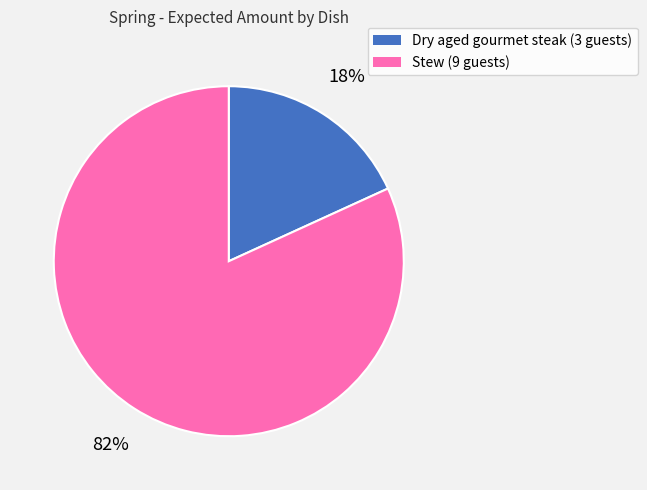

Do Stew (9 guests) and Dry aged gourmet steak (3 guests) together represent more than half of the pie?

Yes